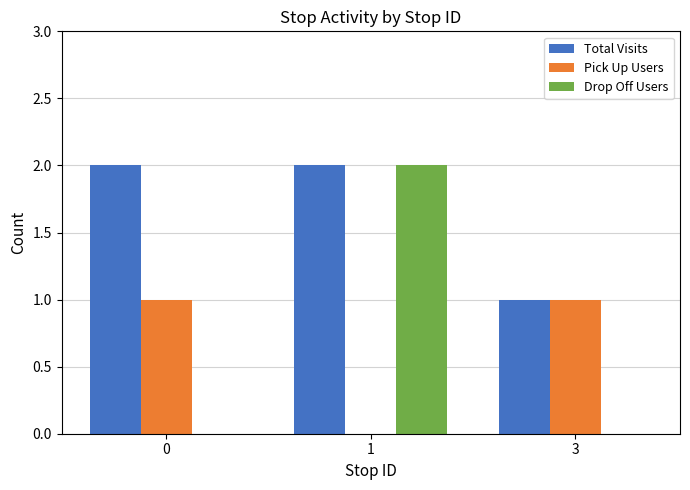

True or false: Pick Up Users has a value of 1 at 0.

True